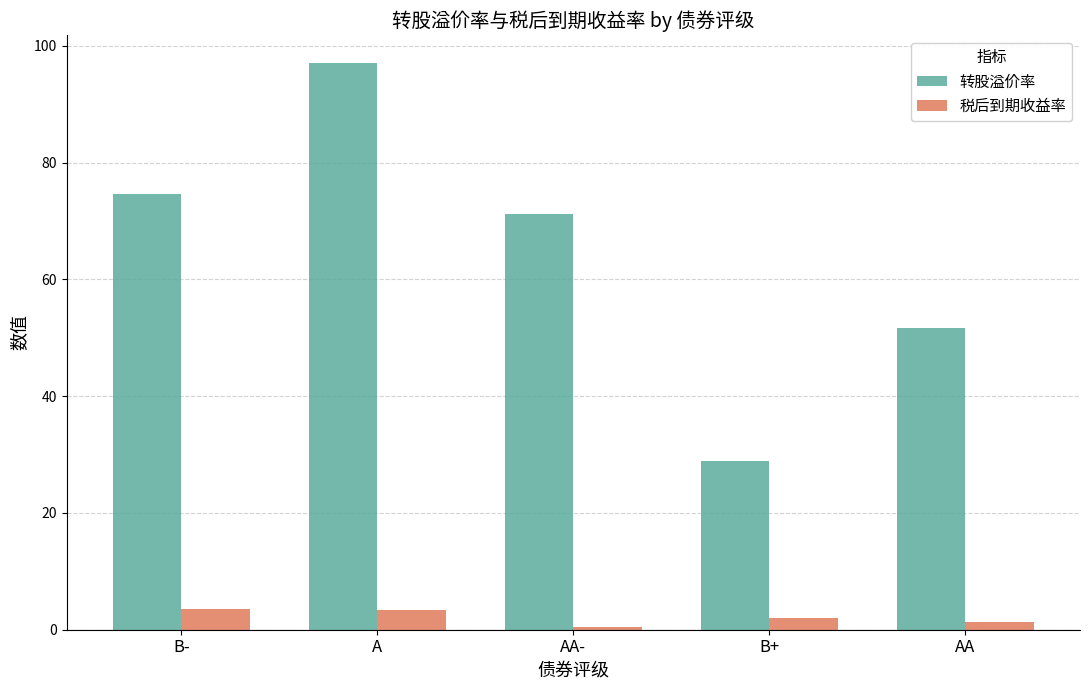

How many values in the 转股溢价率 series are below 71?

2